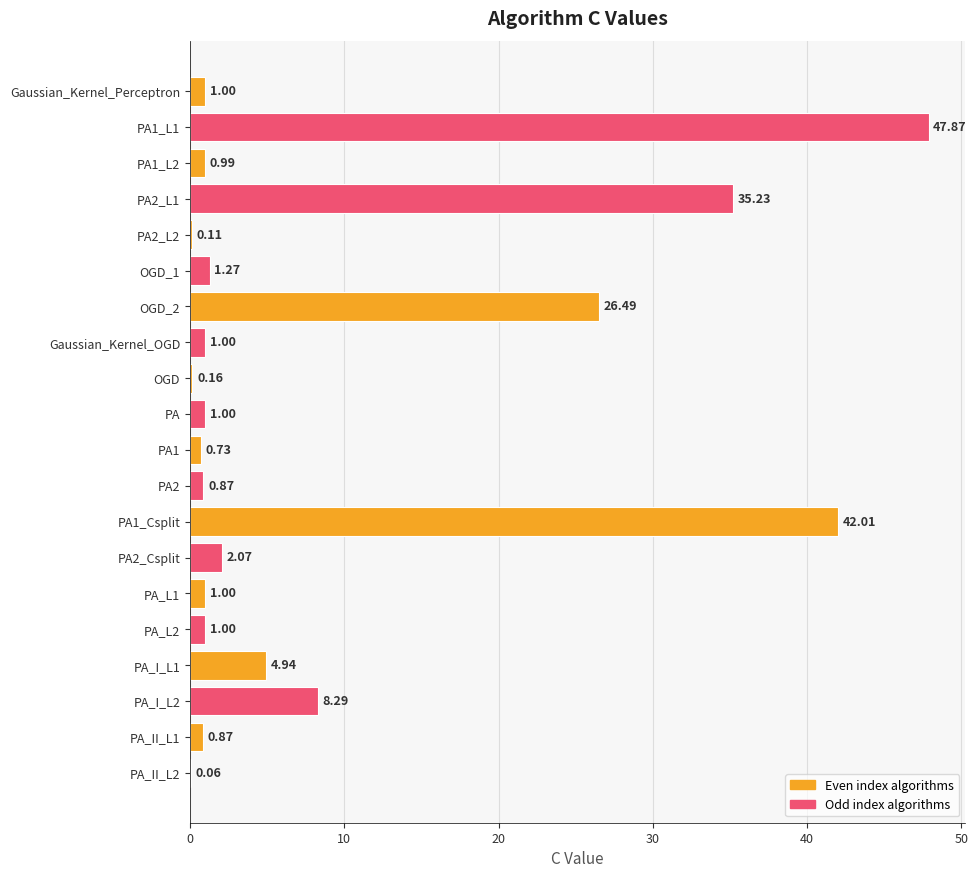

What is the sum of the values at PA_II_L2 and PA1_L1?

47.9